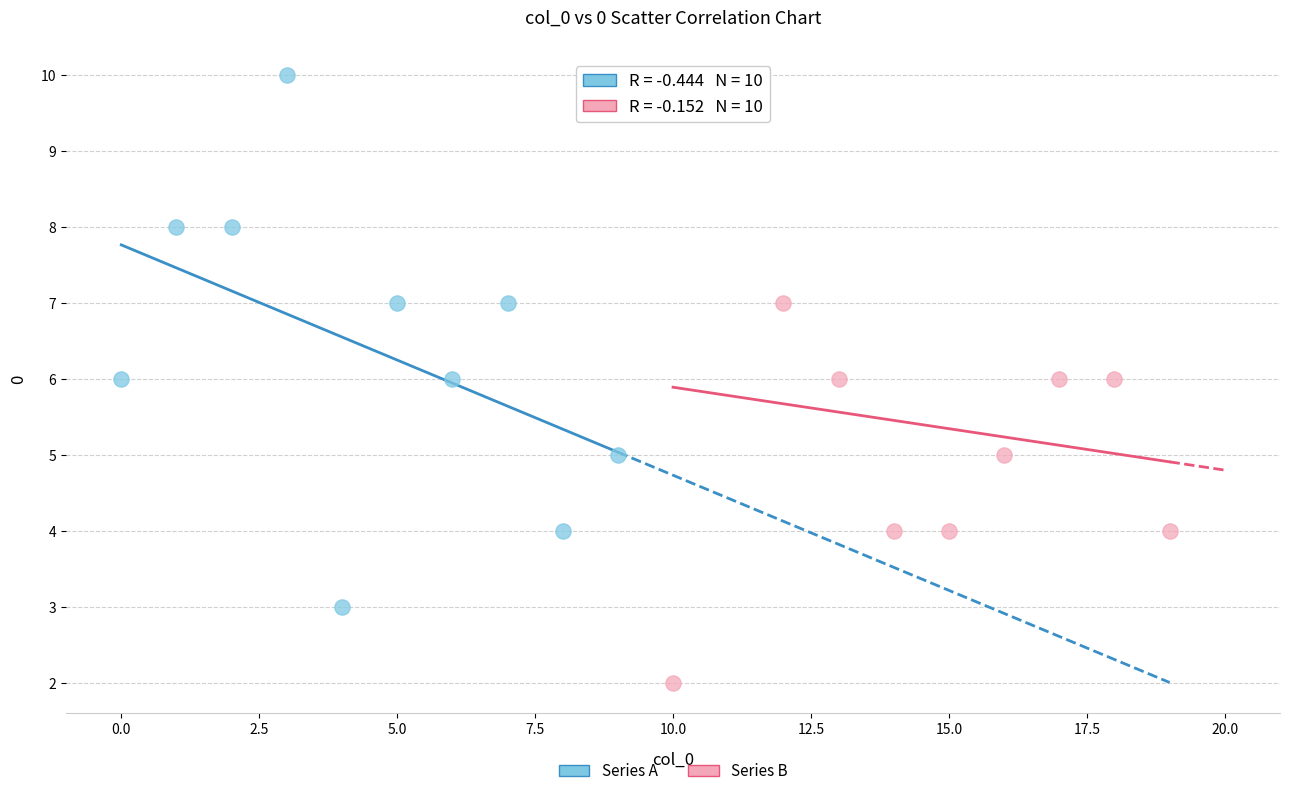

What are all the series names shown in the legend?

Series A, Series B